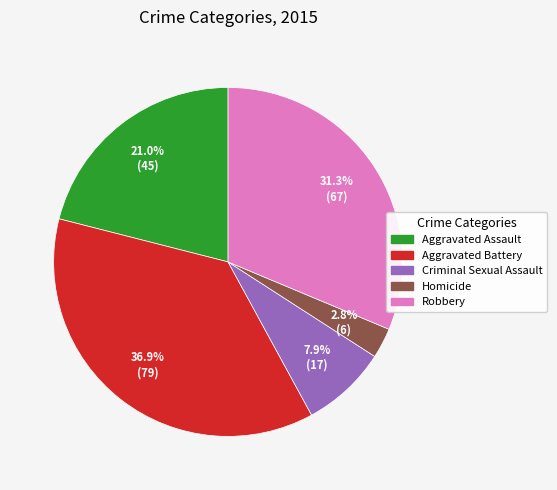

Is there a majority slice in this chart?

No